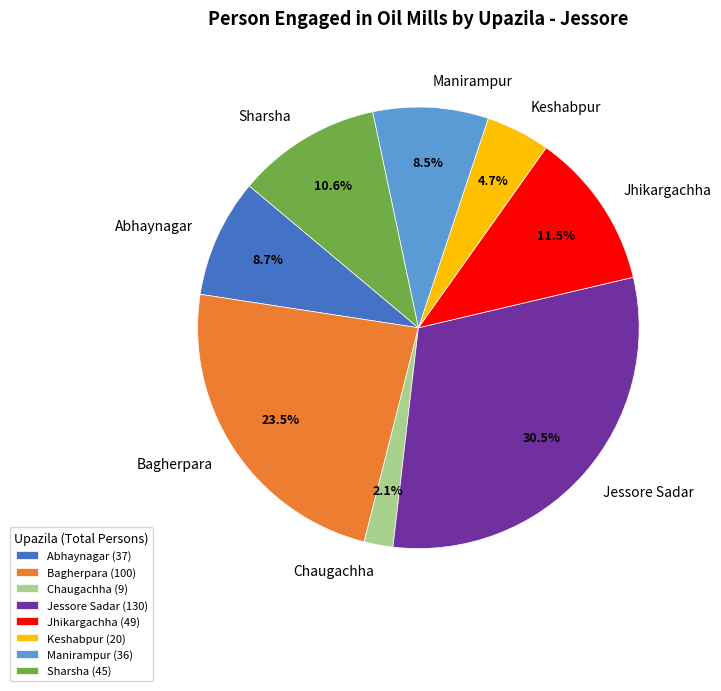

Which has a higher value, Jessore Sadar or Bagherpara?

Jessore Sadar